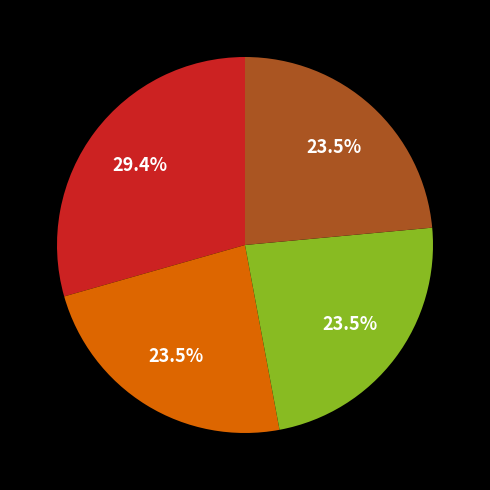

Is there a majority slice in this chart?

No